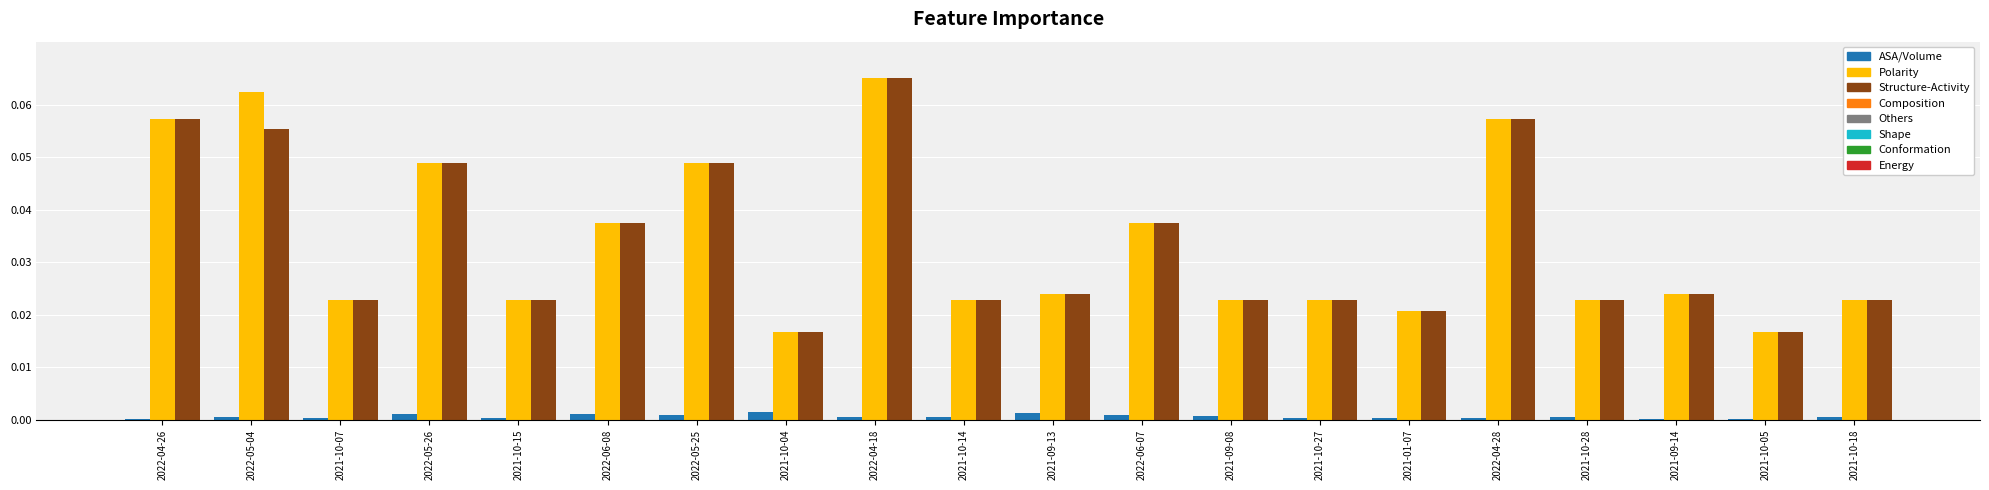

At which category is the sum across all series the highest?

2022-04-18